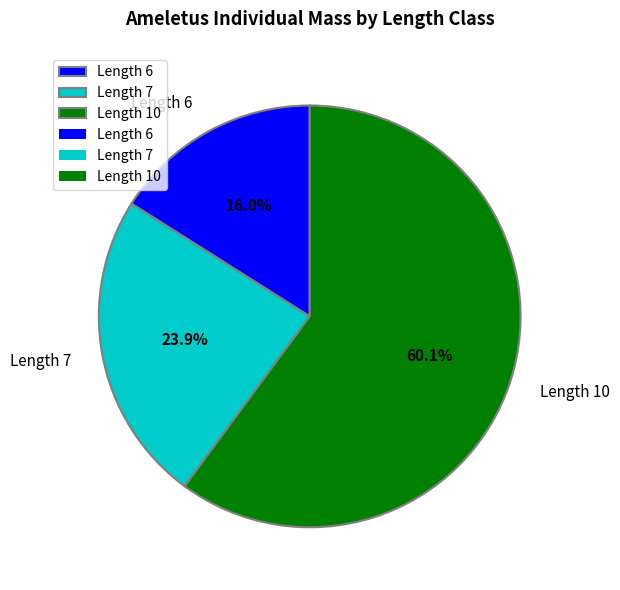

Which slice is the smallest?

Length 6